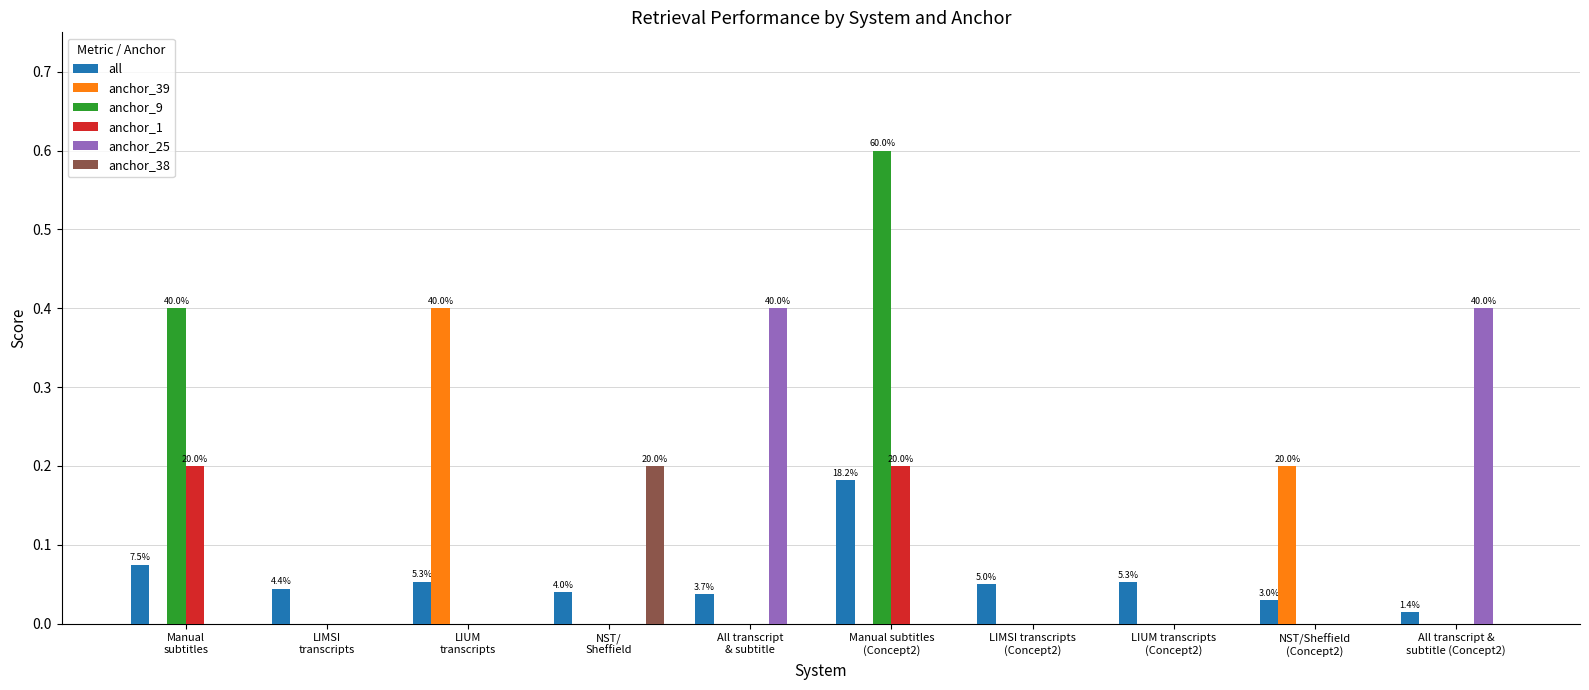

At which category is the sum across all series the highest?

Manual subtitles
(Concept2)